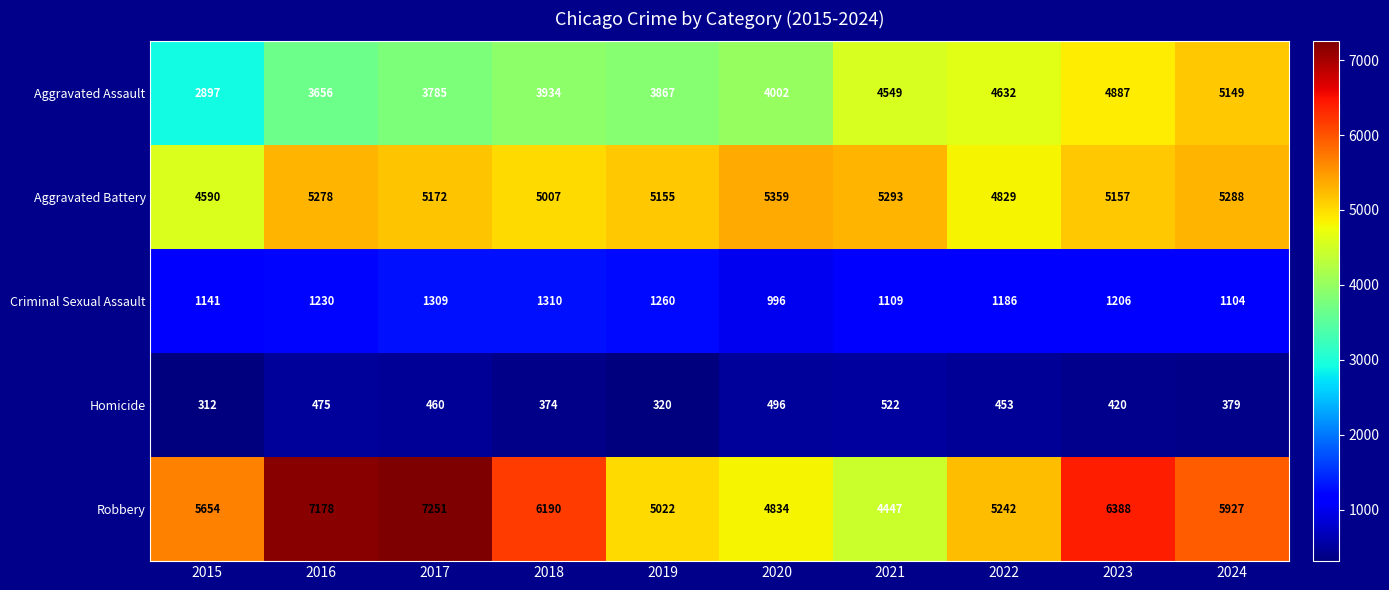

How many distinct data groups are displayed?

5